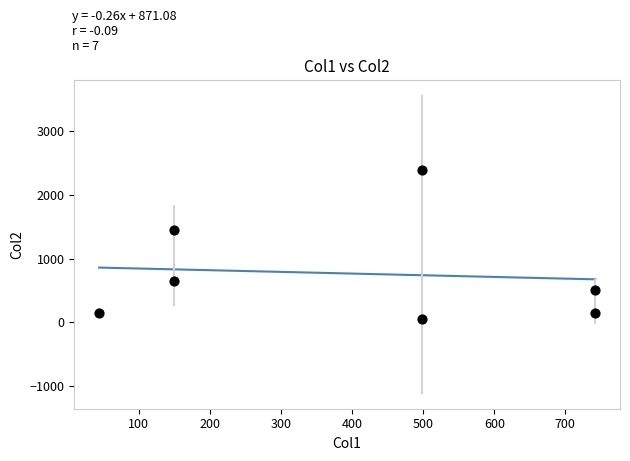

What Y value in the scatter plot is closest to 1225?

1450